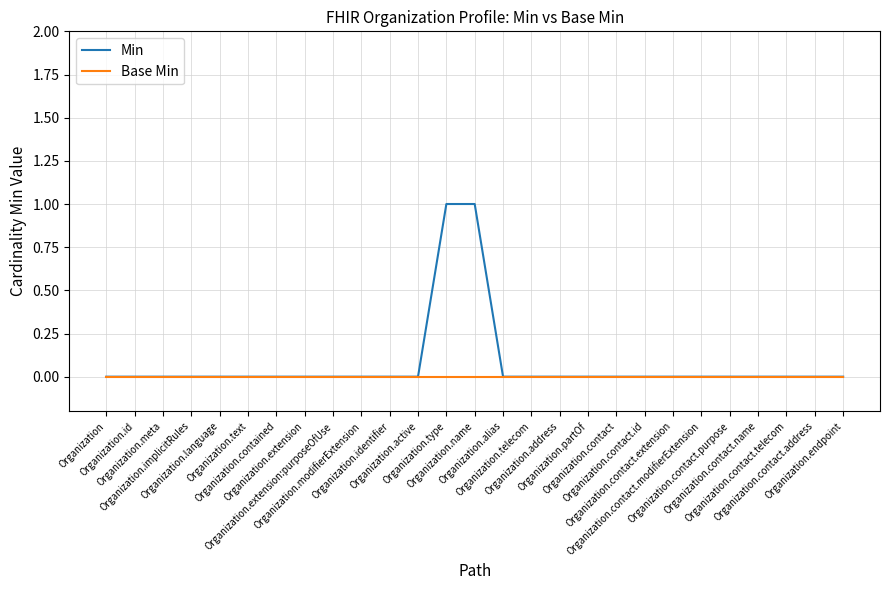

Rank the series by their maximum value, from highest to lowest.

Min, Base Min